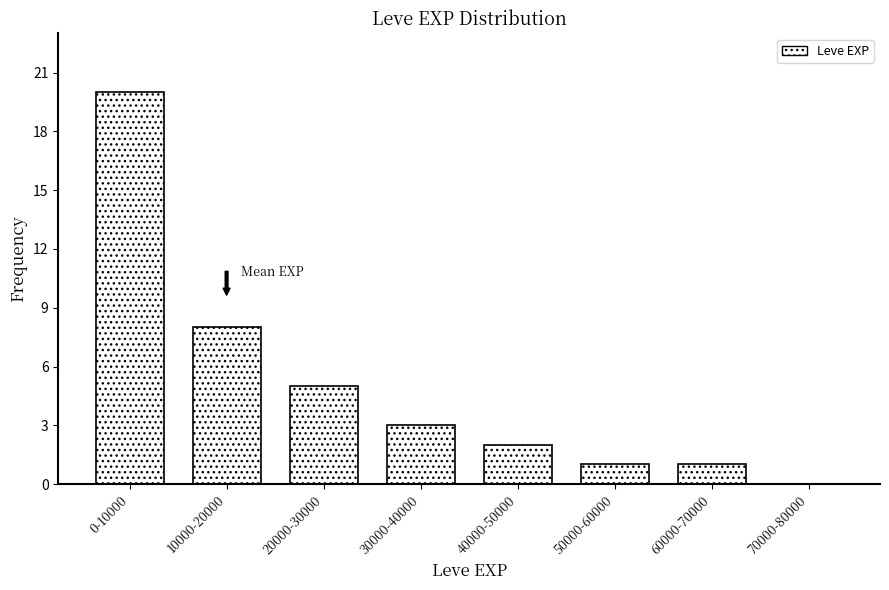

Reading right to left, list all the values displayed in this chart.

70000-80000=0	60000-70000=1	50000-60000=1	40000-50000=2	30000-40000=3	20000-30000=5	10000-20000=8	0-10000=20